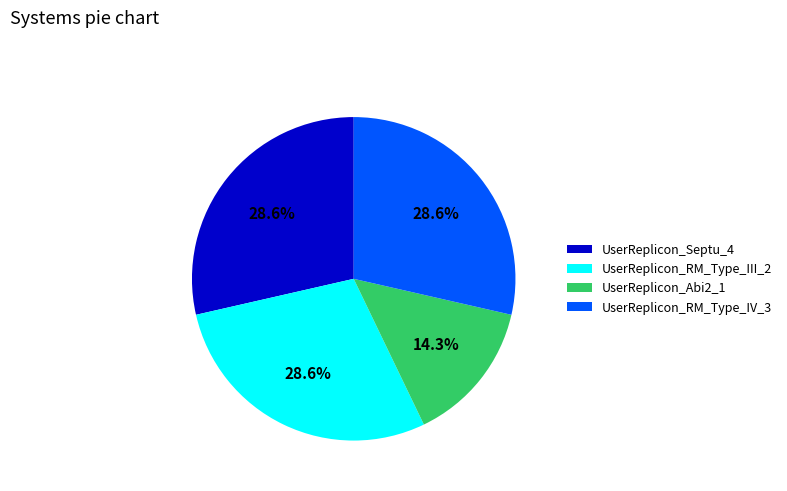

Does UserReplicon_Abi2_1 account for over 50% of the chart?

No